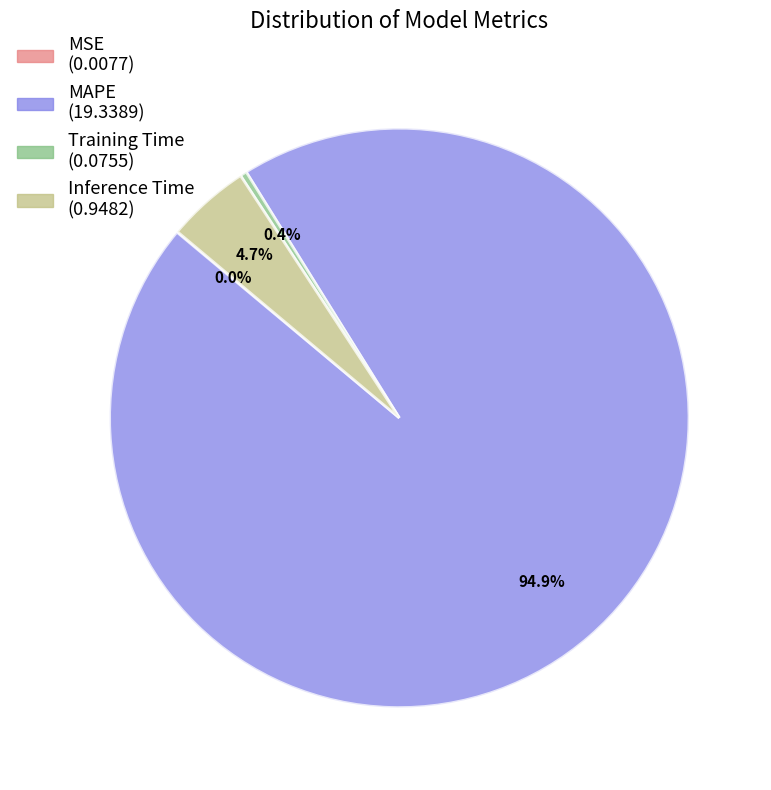

Between Inference Time and MAPE, which is larger?

MAPE